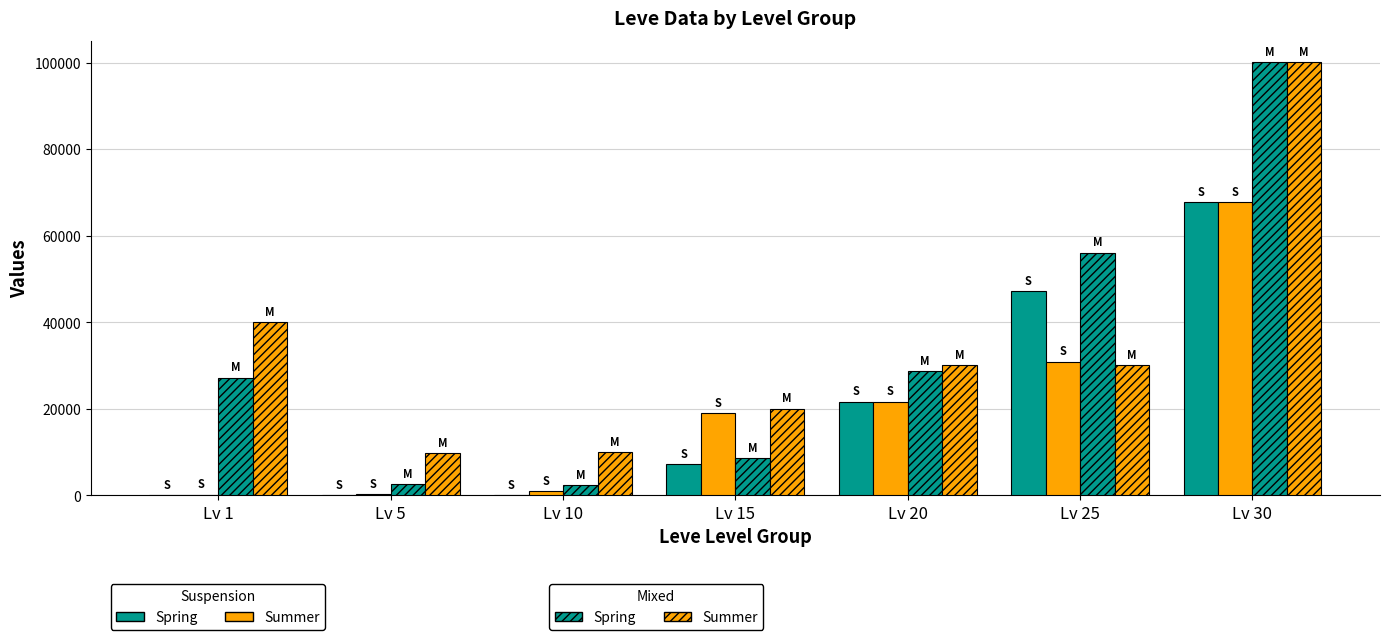

How many categories are shown in the chart?

7